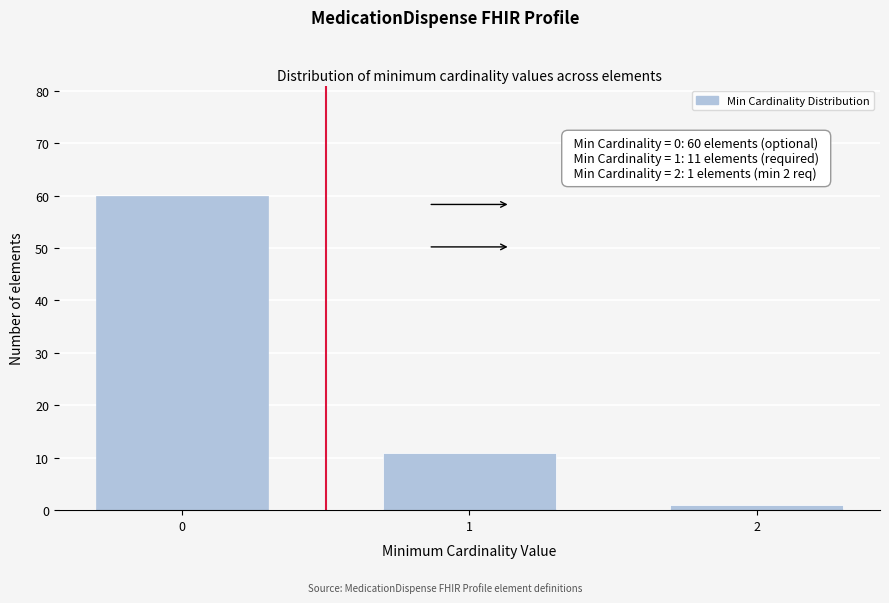

Reading left to right, what are all the values shown in this chart?

0=60	1=11	2=1